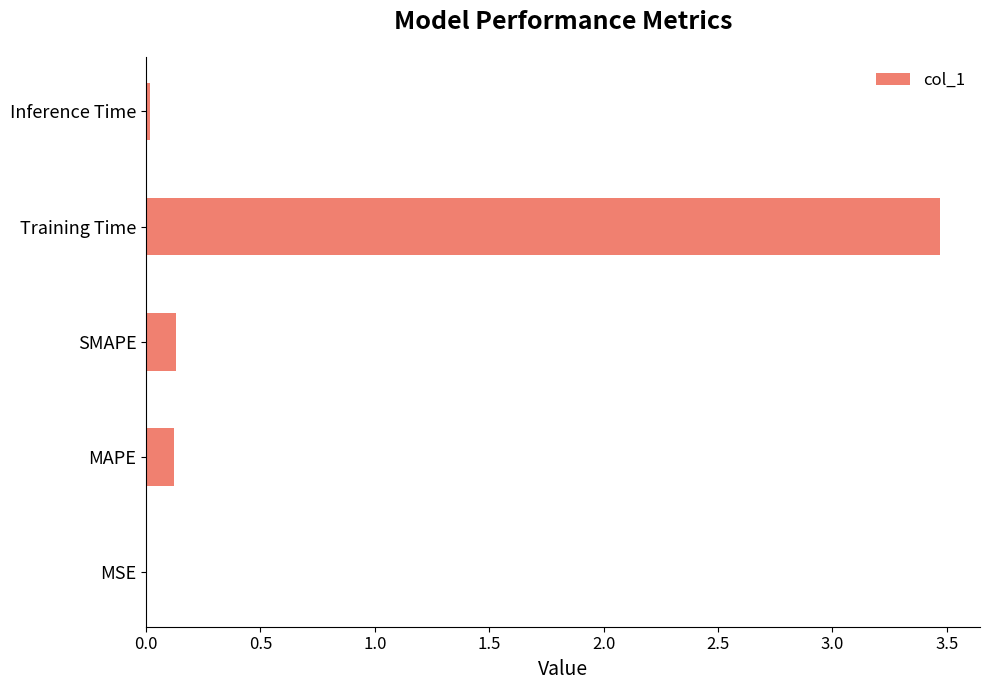

Are the bars grouped side by side (vs. stacked)?

No